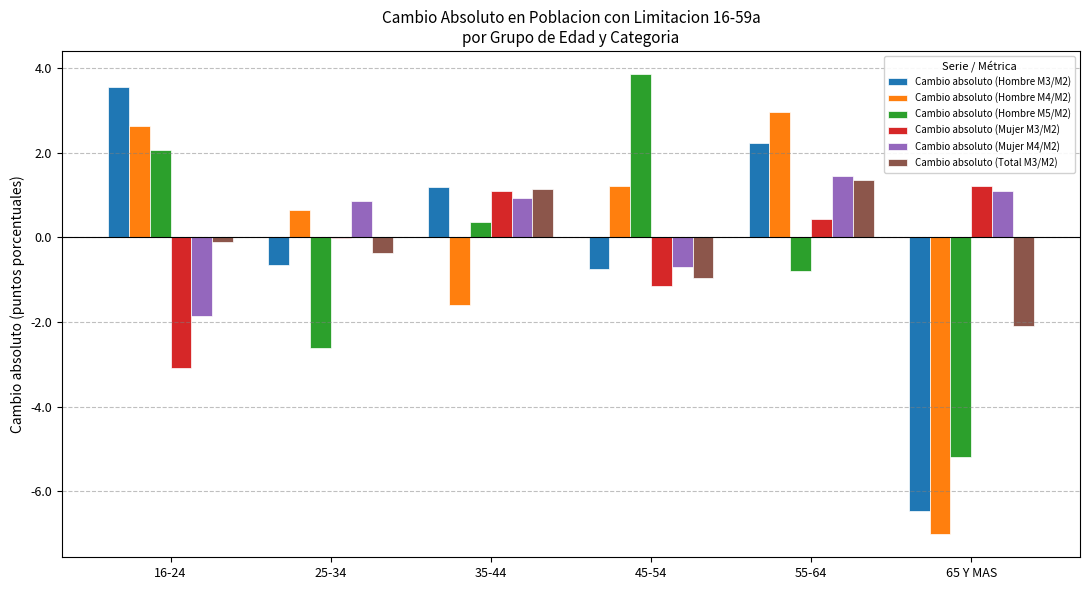

Does the chart contain stacked bars?

No